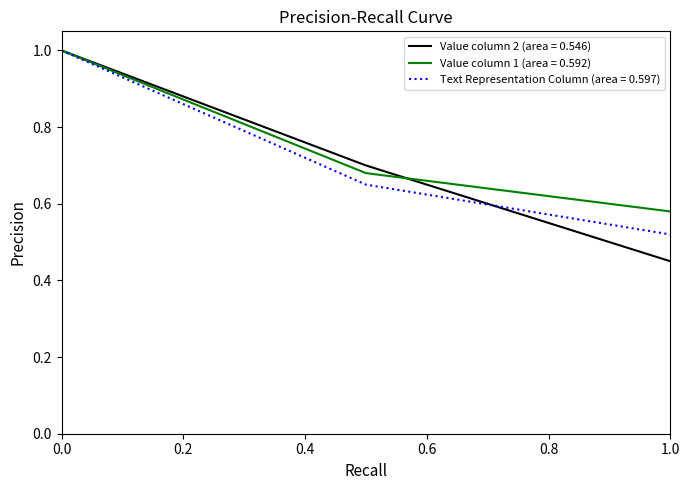

How many lines are shown in the chart?

3